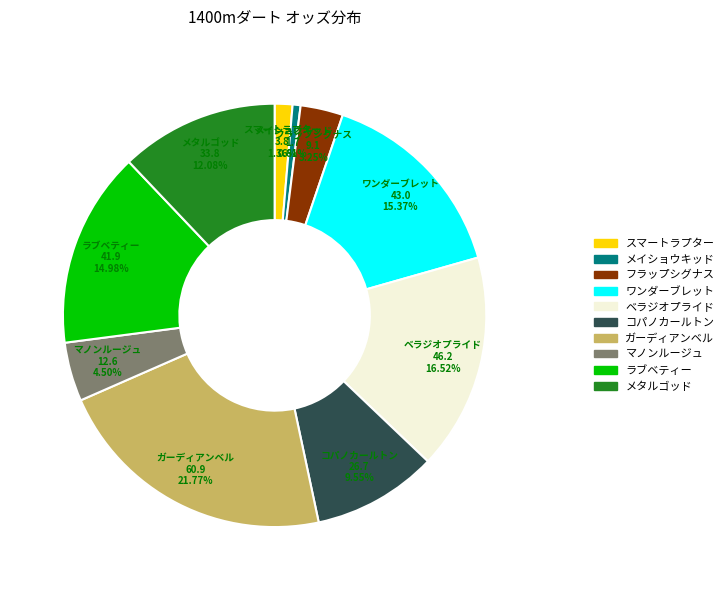

Is the sum of メタルゴッド and スマートラプター greater than half?

No